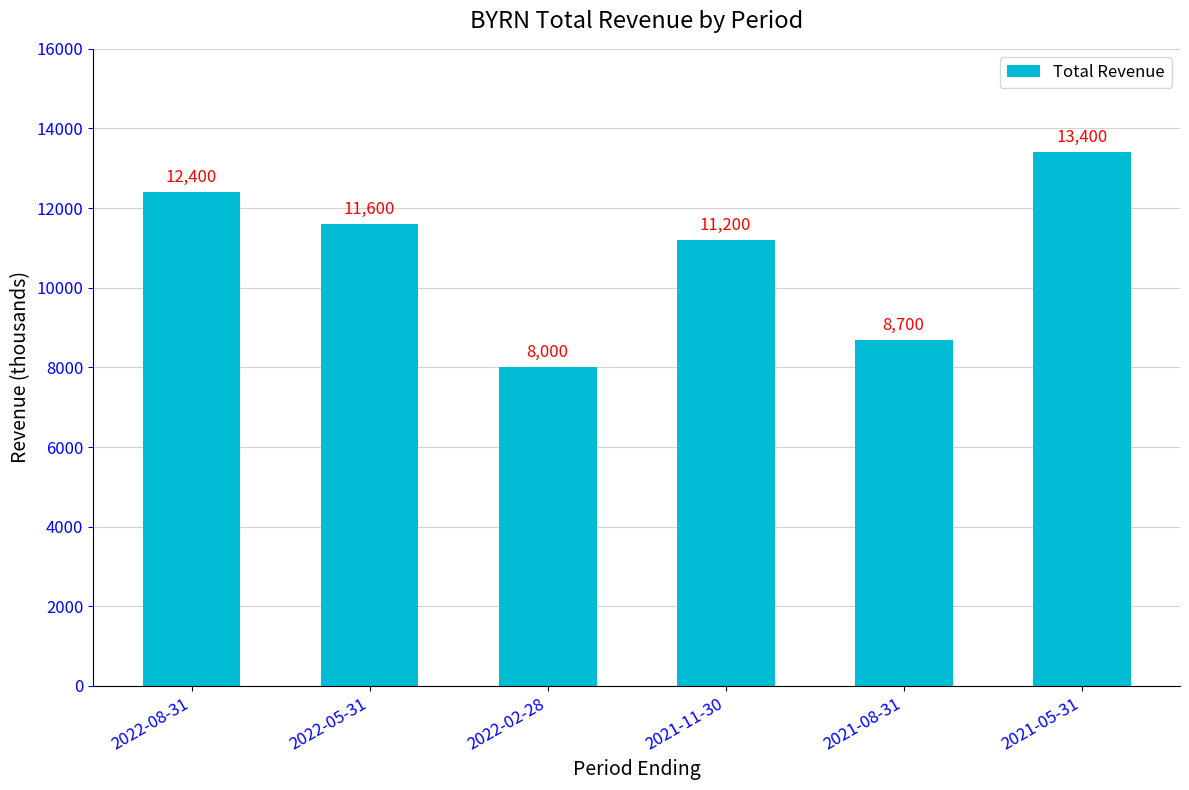

List the labels in order of value, largest first.

2021-05-31, 2022-08-31, 2022-05-31, 2021-11-30, 2021-08-31, 2022-02-28